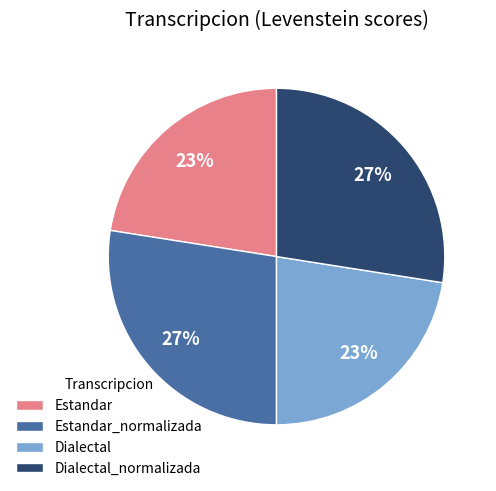

Is there a majority slice in this chart?

No